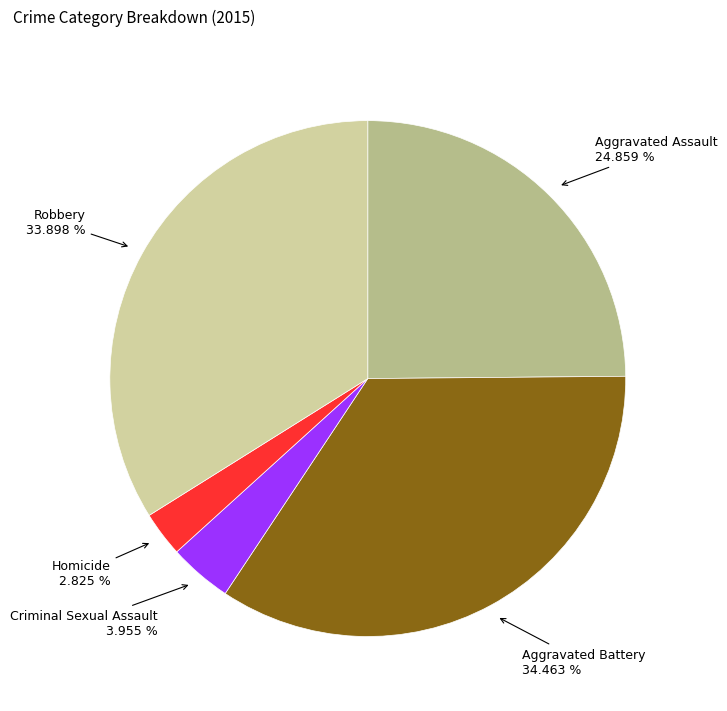

To the nearest percent, what is the difference between the largest and smallest slice percentages?

32%